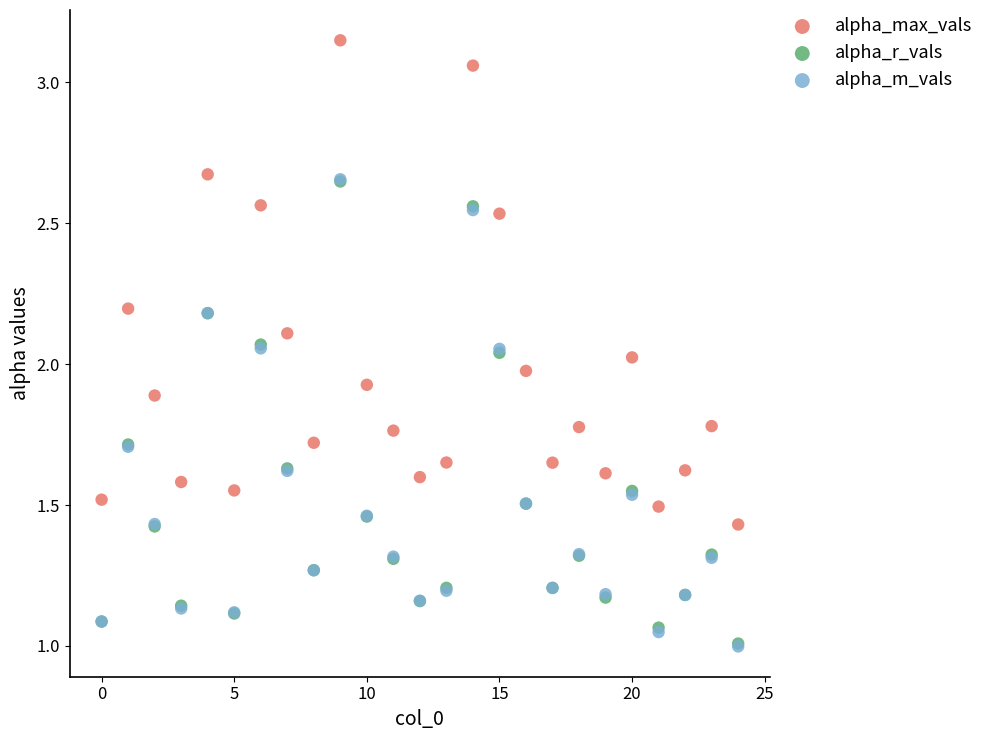

Which series contains the highest Y value?

alpha_max_vals